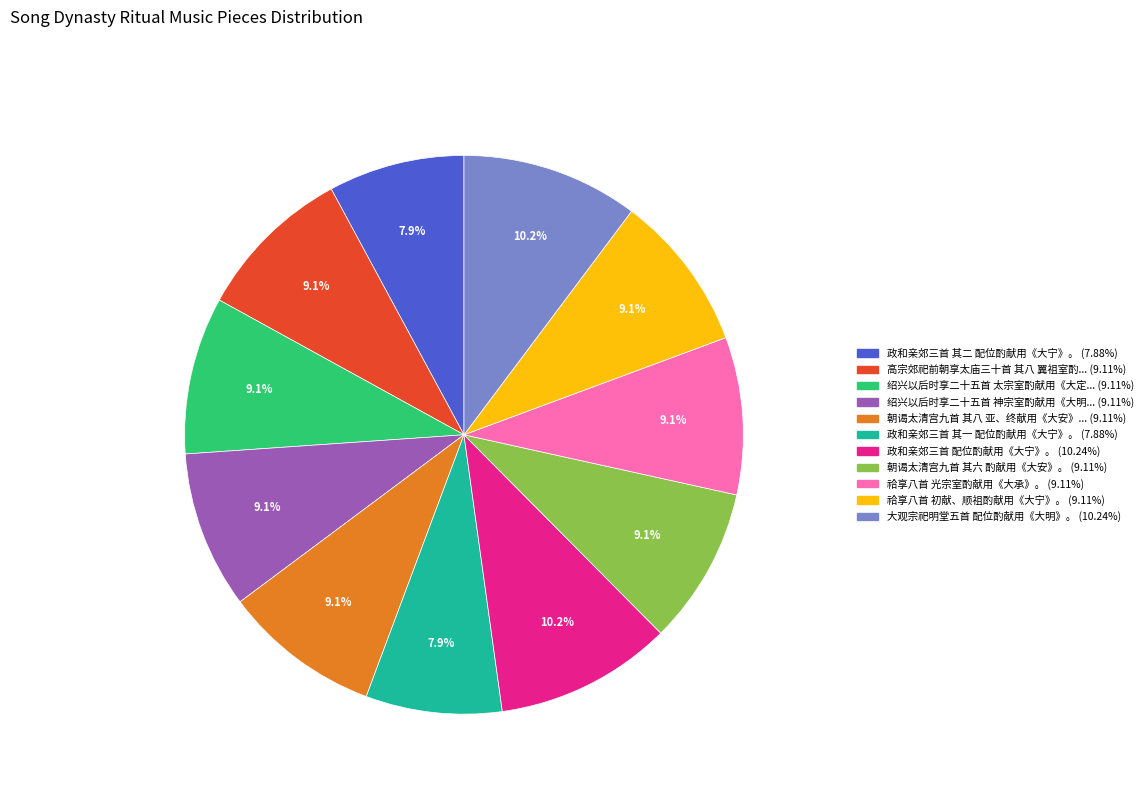

To the nearest percent, what is the difference between the largest and smallest slice percentages?

2%